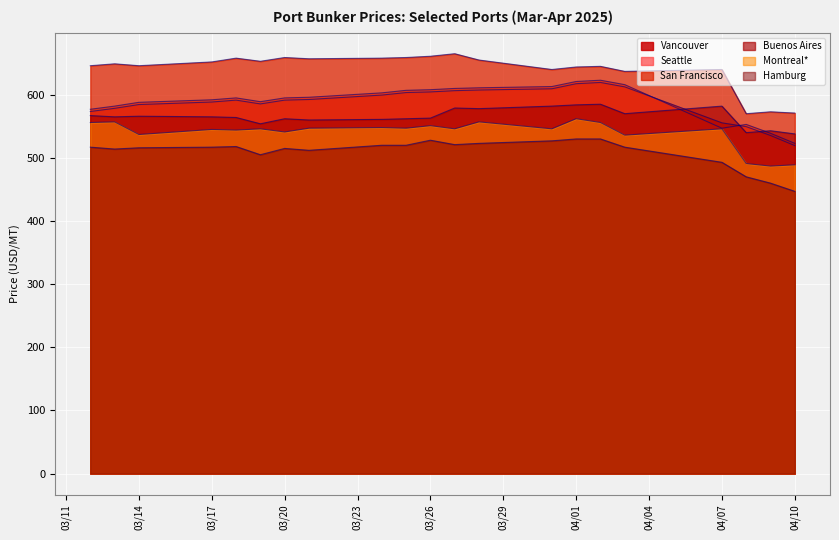

True or false: Montreal* and Hamburg cross at least once.

False